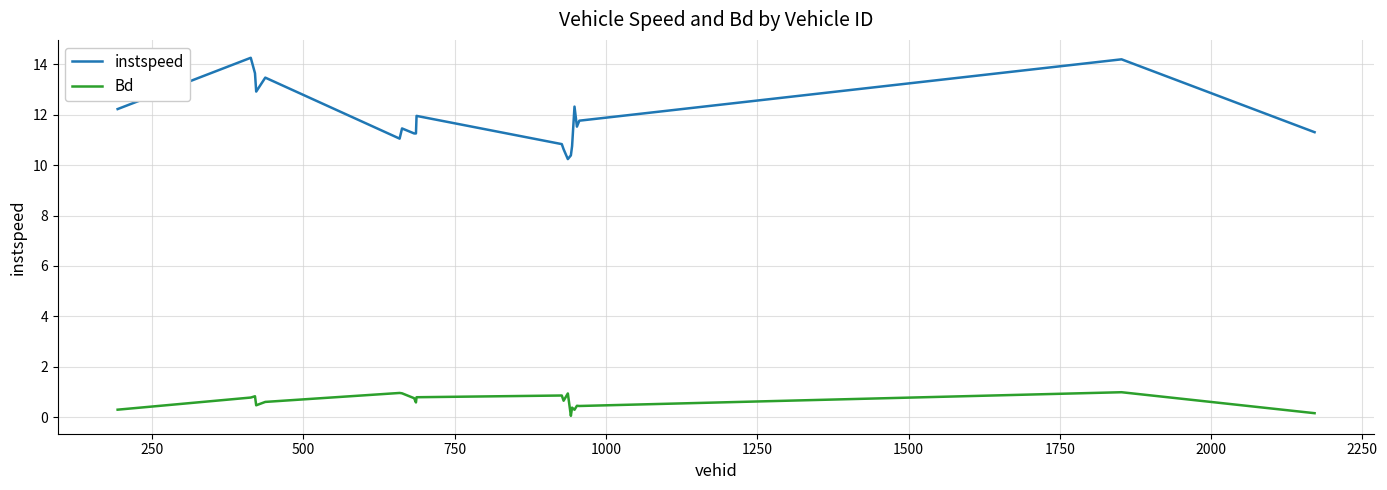

List the series in order of their overall mean, highest first.

instspeed, Bd